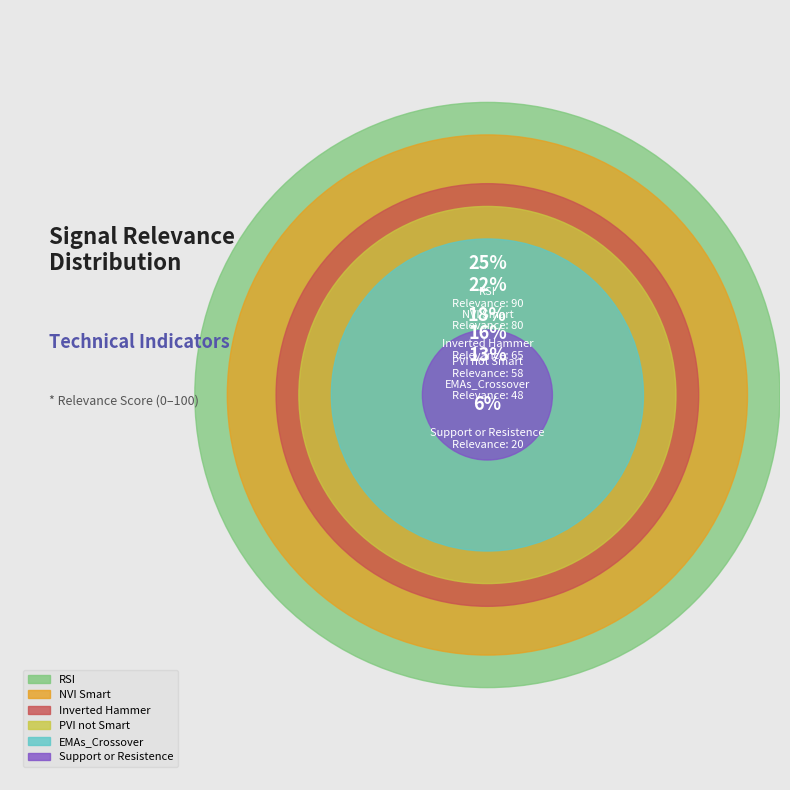

The PVI not Smart slice represents 16% of the pie. True or false?

True